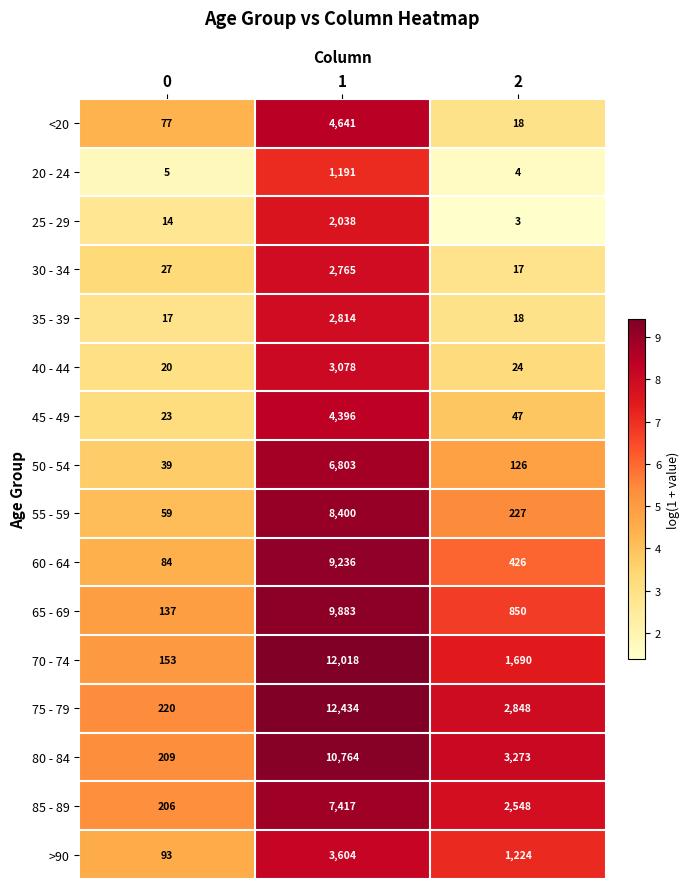

The 60 - 64 series shows 84 at 0. True or false?

True